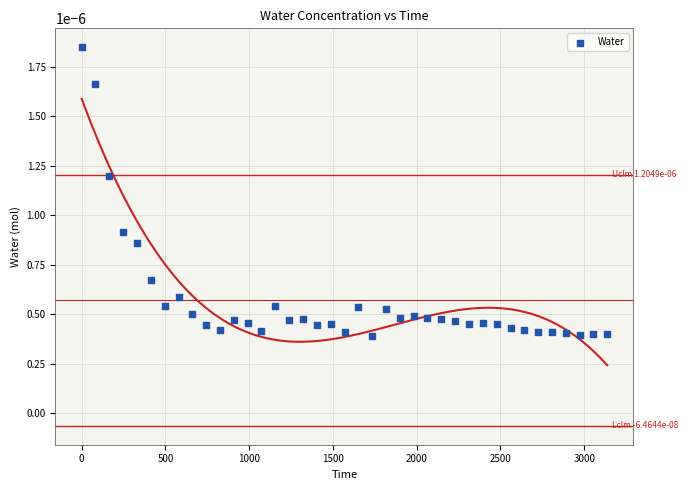

How many points are shown in the scatter plot?

39